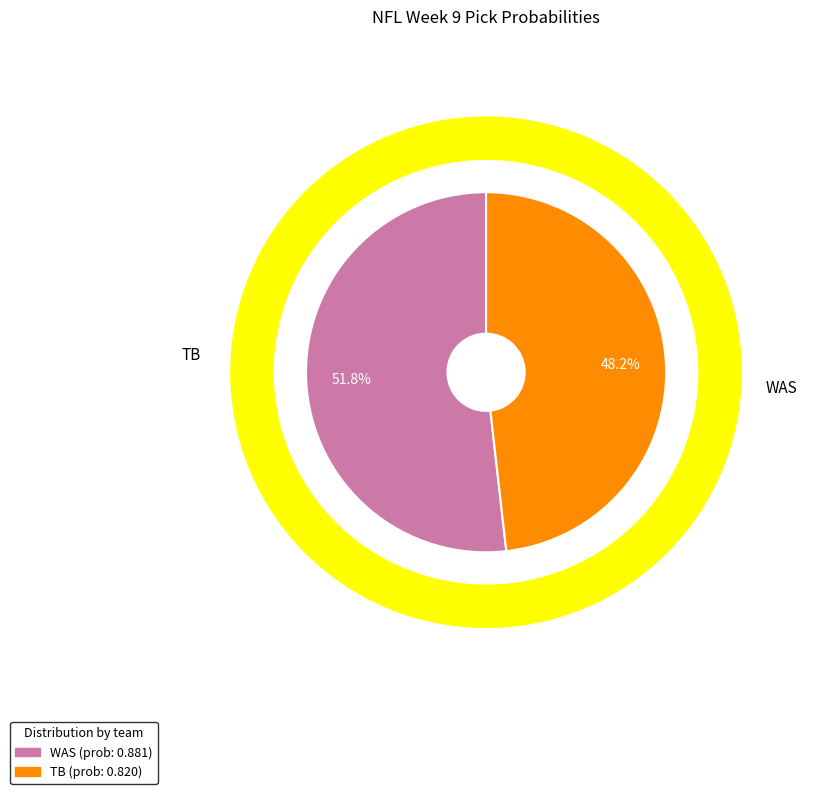

To the nearest percent, what is the difference between the WAS and TB slice percentages?

4%